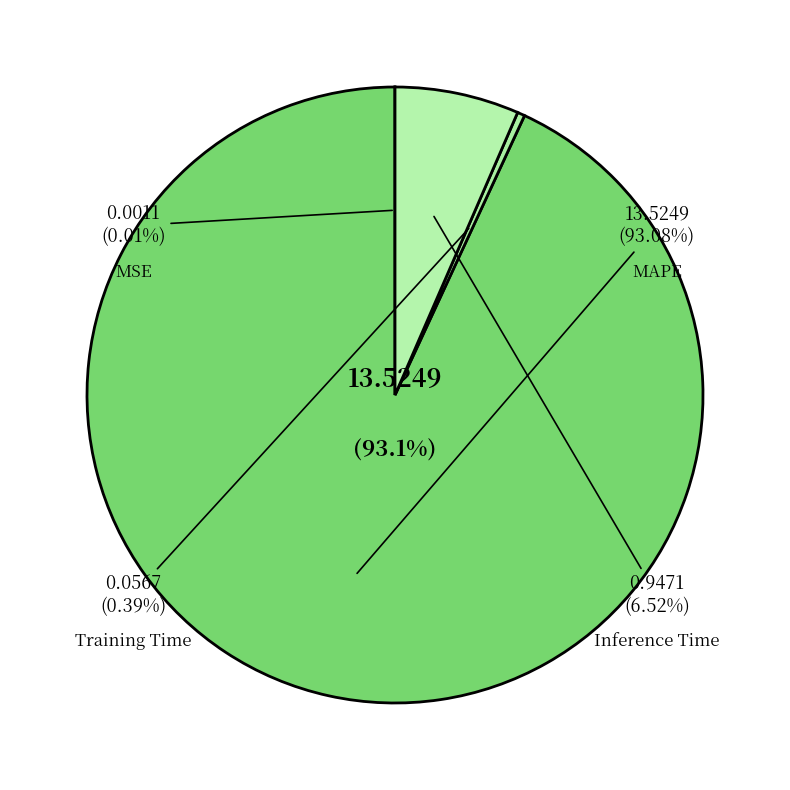

Is there a majority slice in this chart?

Yes